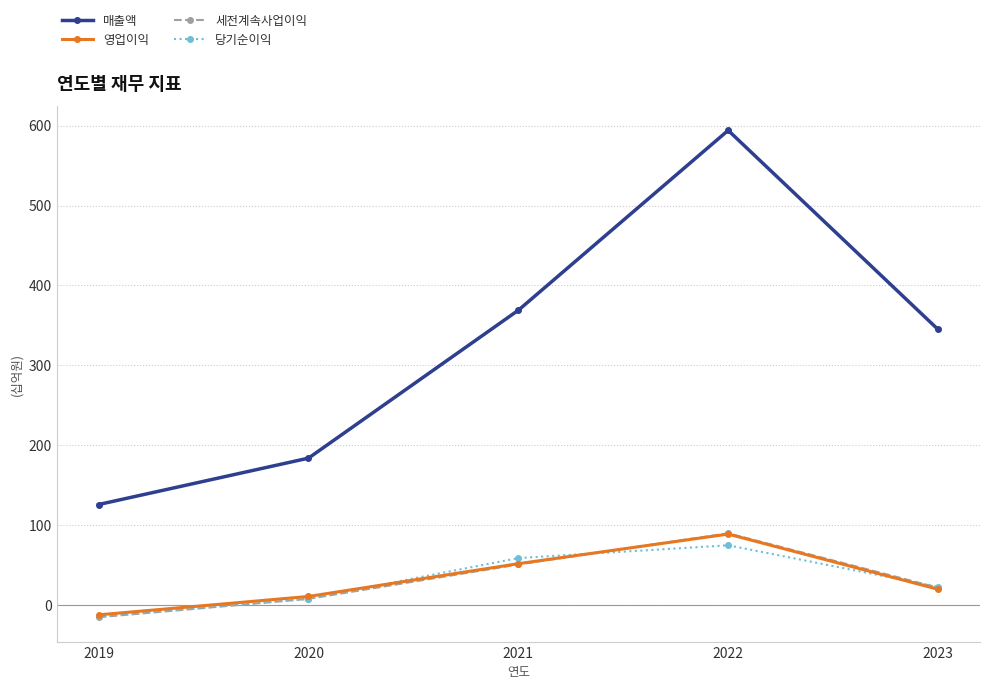

At which category is the sum across all series the highest?

2022